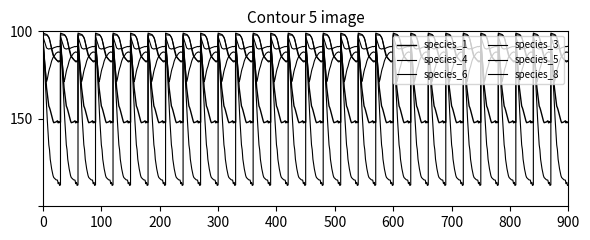

True or false: species_5 has more than 1 interior local peaks.

True